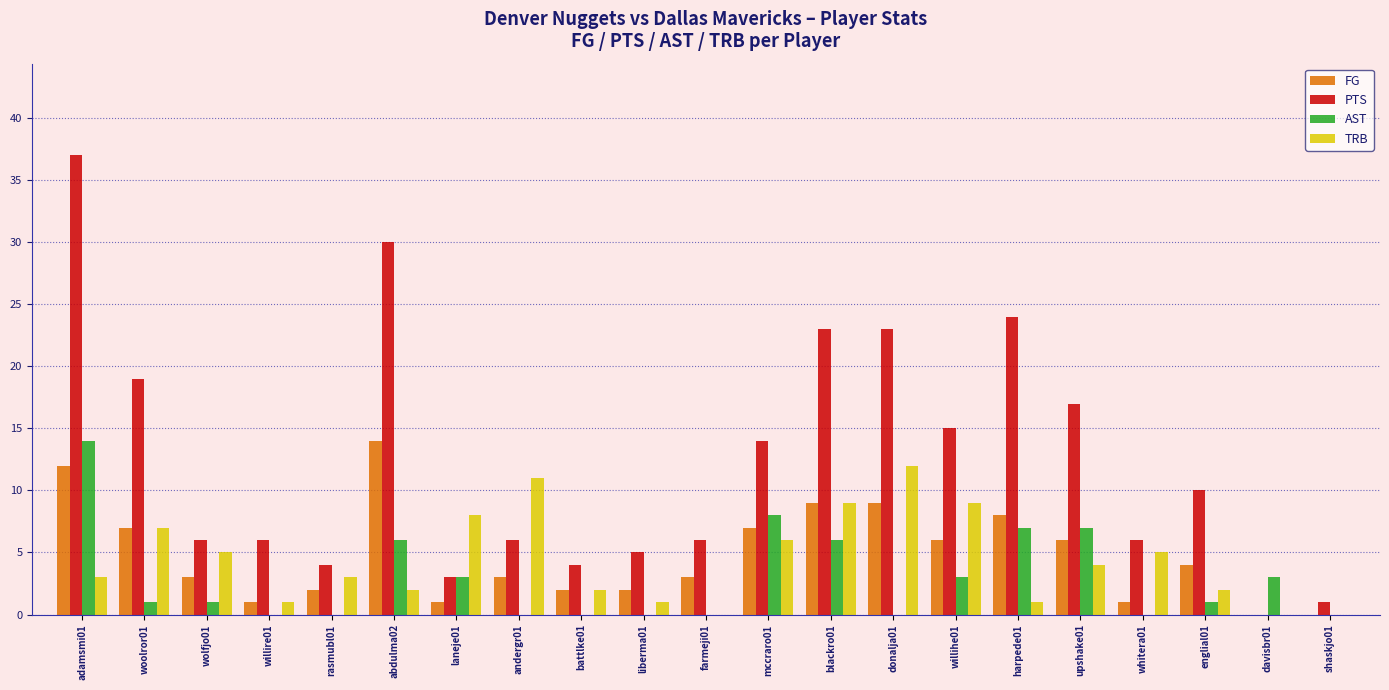

Which series has the largest total across all categories?

PTS